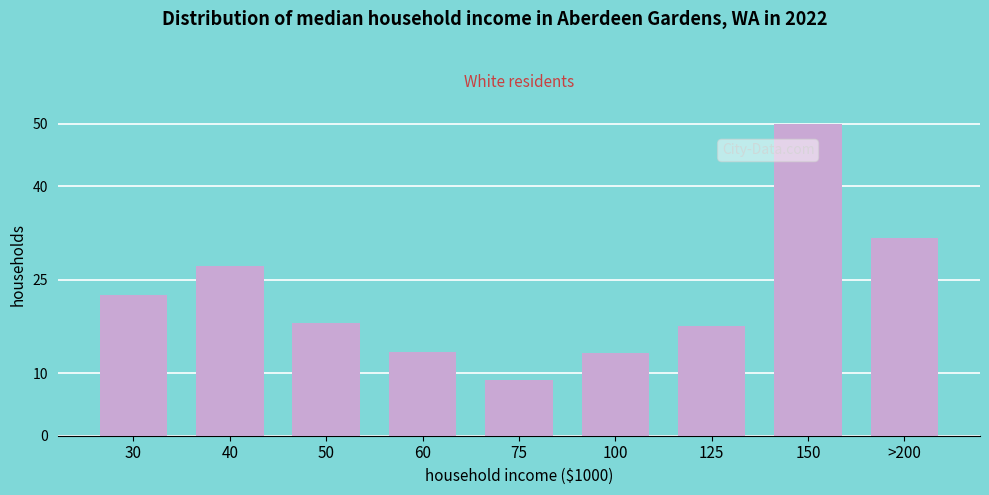

Reading left to right, list all the values displayed in this chart.

22.6	27.2	18.0	13.5	8.9	13.2	17.5	50.0	31.7